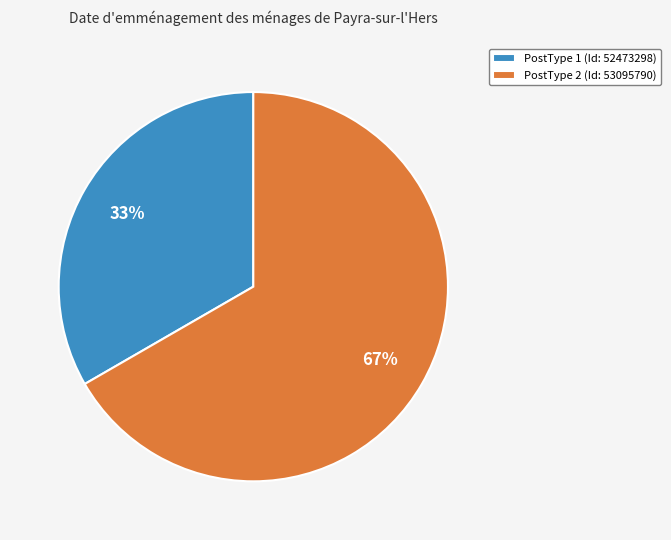

Which category accounts for the majority?

PostType 2 (Id: 53095790)